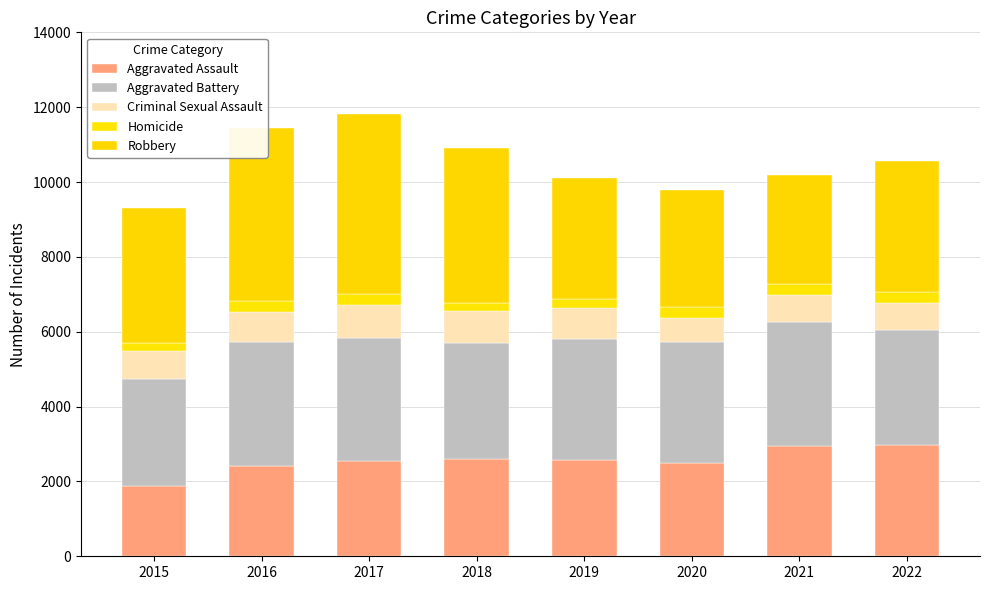

Which series has the largest range (max minus min)?

Robbery